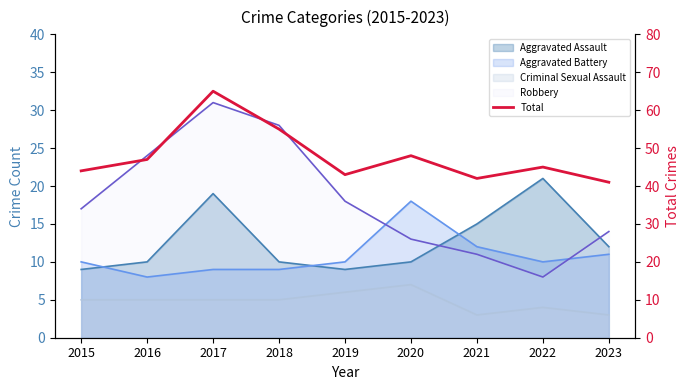

How many values are below 45?

4